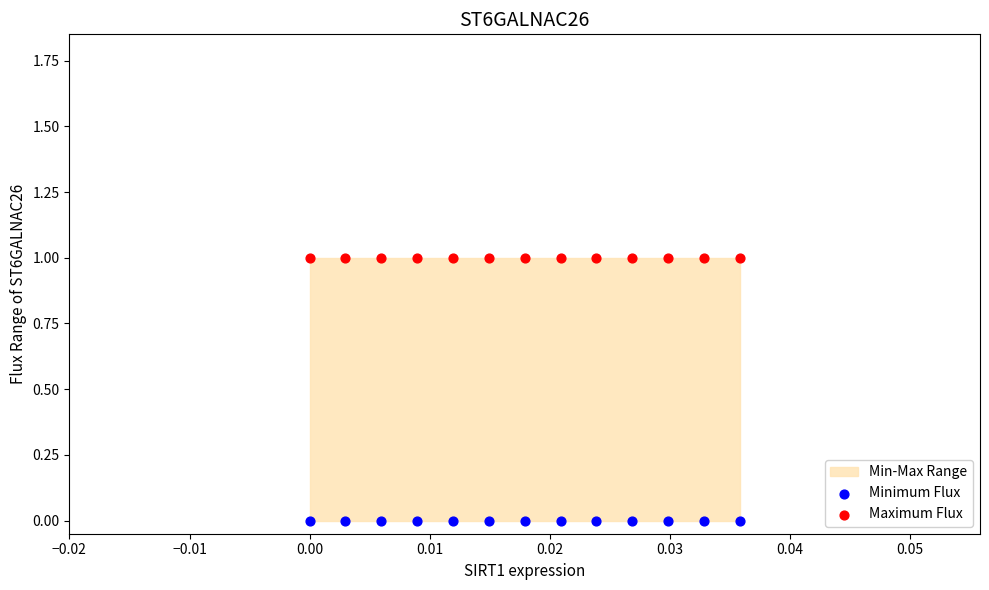

Which series contains the highest Y value?

Maximum Flux